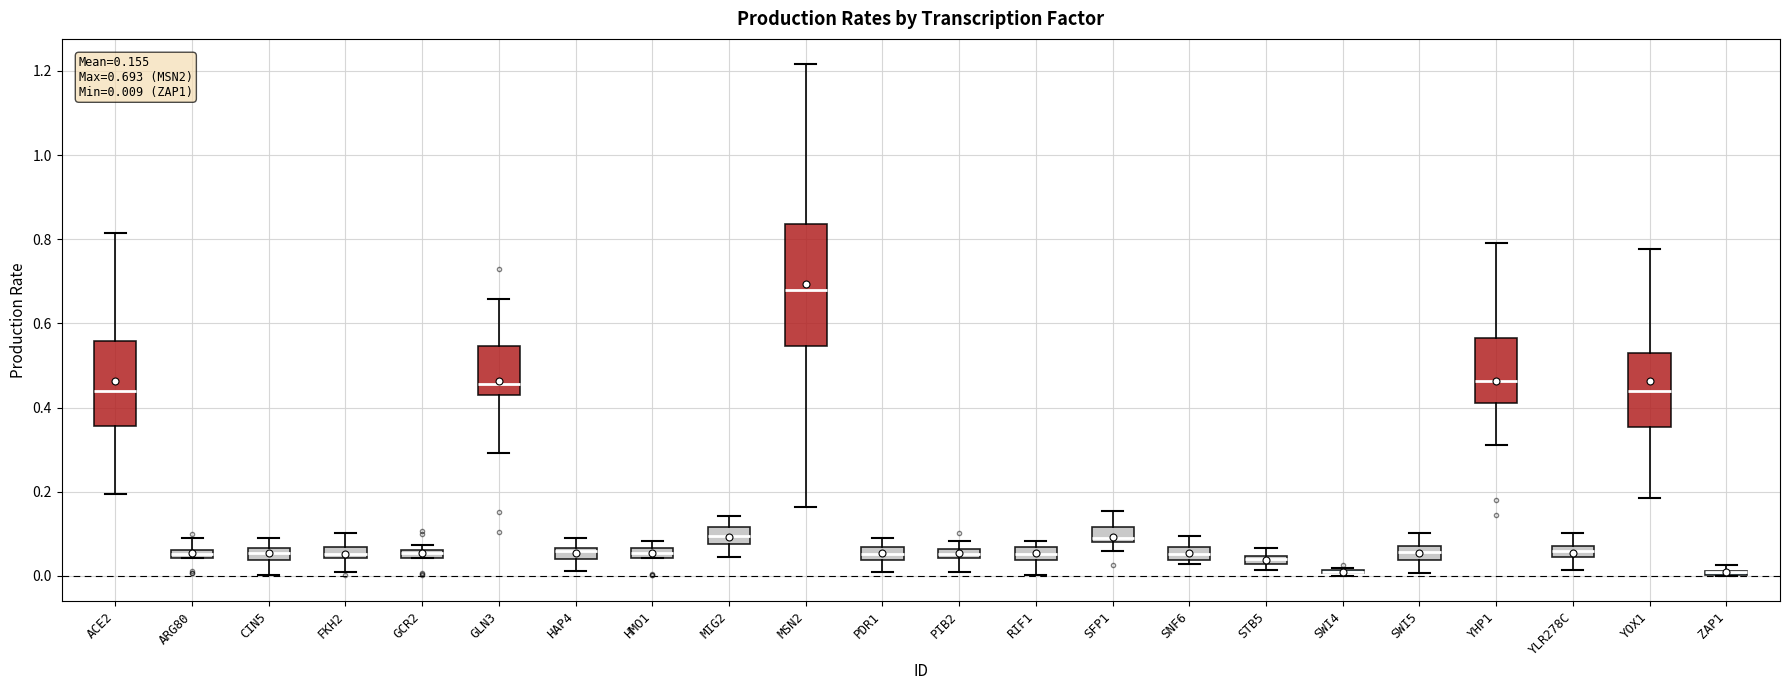

Which box is the tallest, from its lower edge to its upper edge?

MSN2